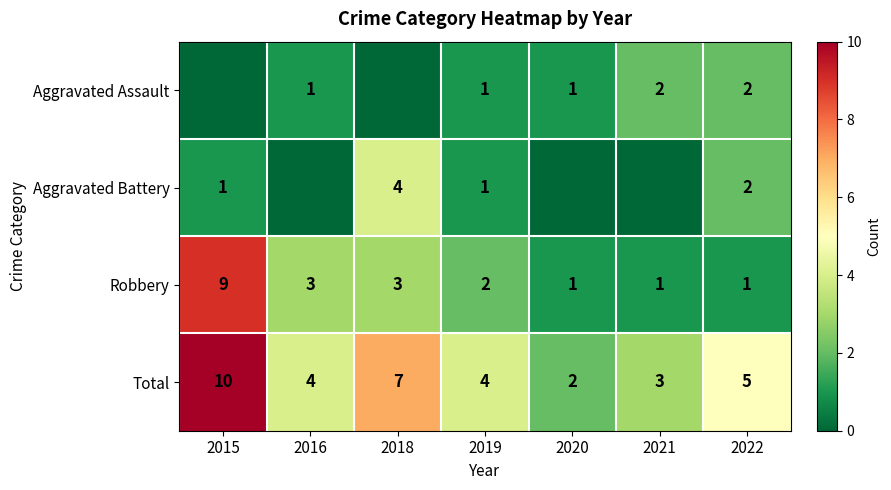

What is the spread (max minus min) of values at 2022?

4